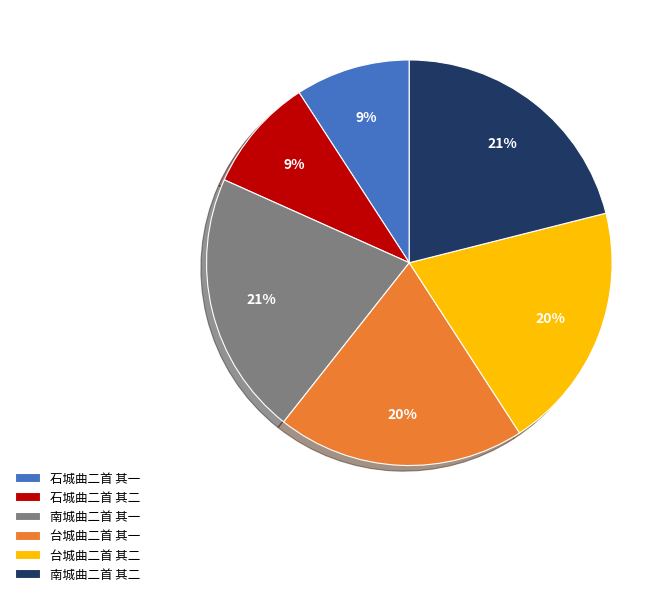

How many slices are in this pie chart?

6